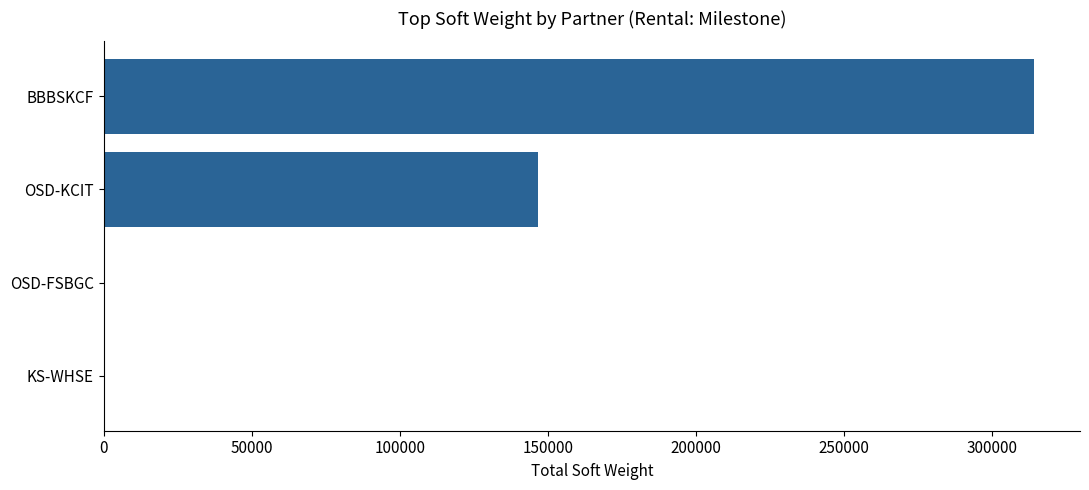

What is the sum of the values at KS-WHSE and OSD-KCIT?

146735